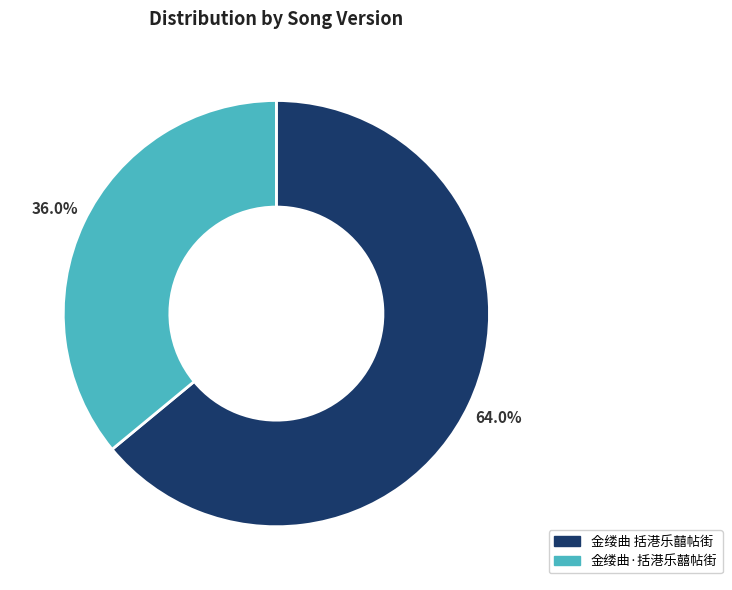

Is it true that 金缕曲 括港乐囍帖街 is 71% of the pie?

False